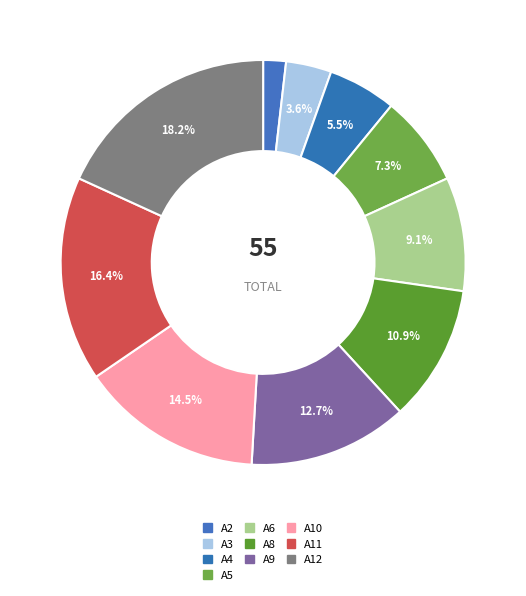

Is there any slice that represents more than half of the pie?

No